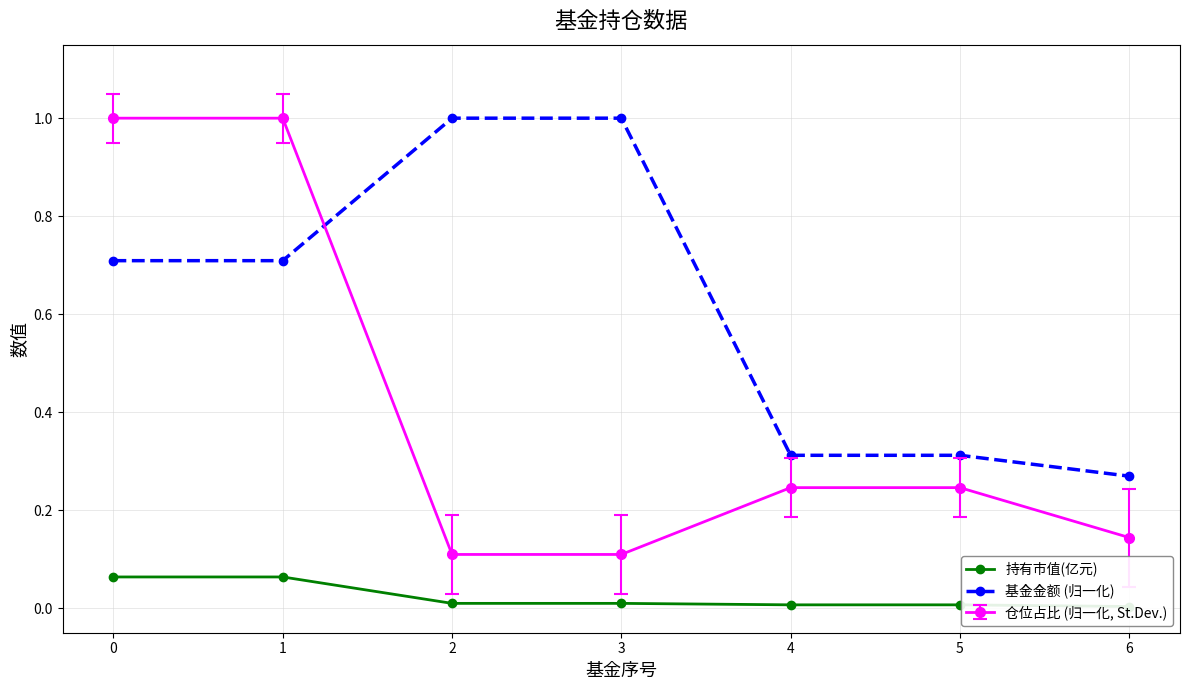

Which series has the largest total across all categories?

基金金额 (归一化)